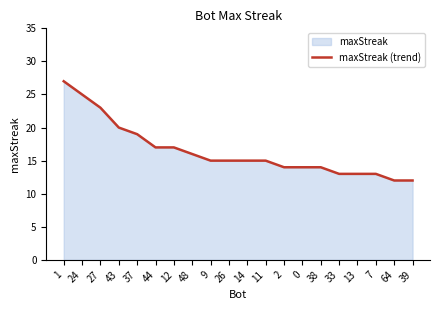

What is the difference between the second highest and minimum values?

13